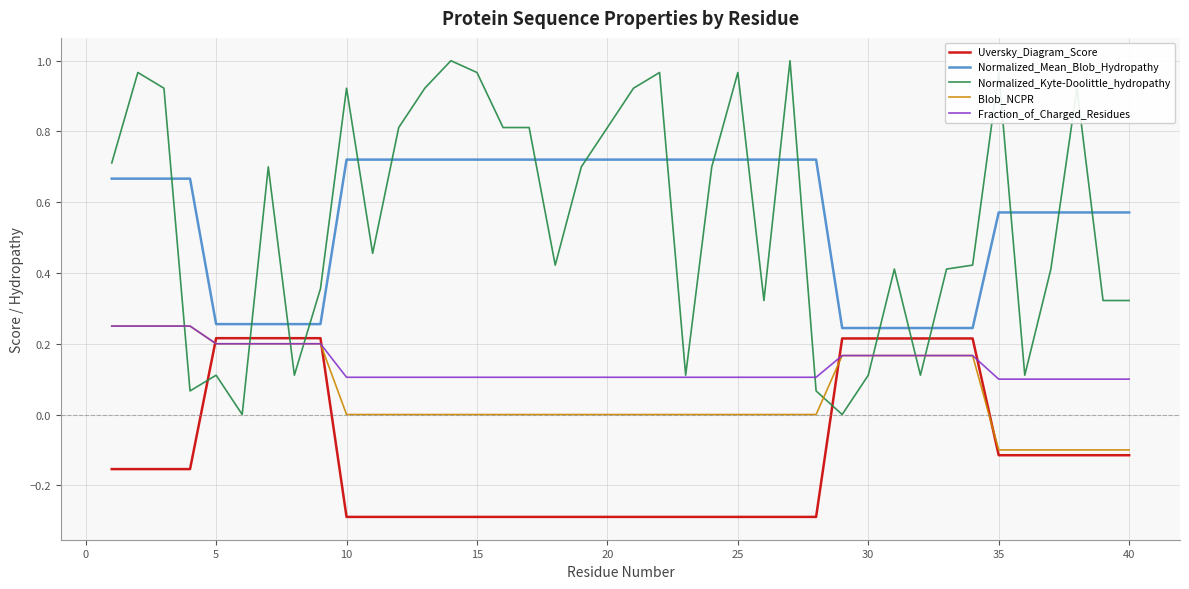

What is the smallest value displayed?

-0.3